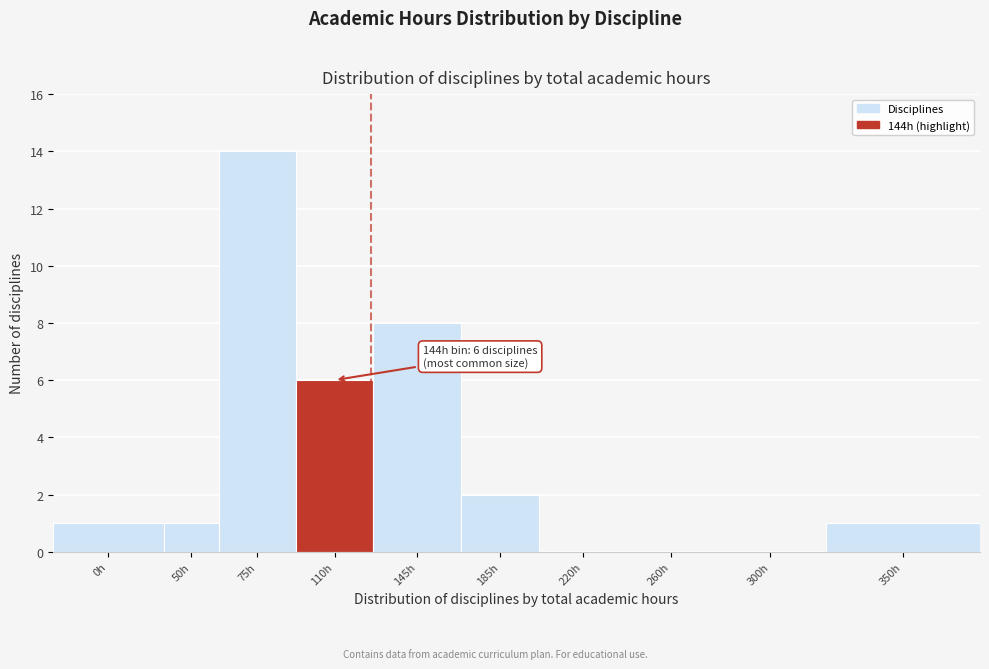

Reading left to right, transcribe all the data shown in this chart.

0h=1	50h=1	75h=14	110h=6	145h=8	185h=2	220h=0	260h=0	300h=0	350h=1